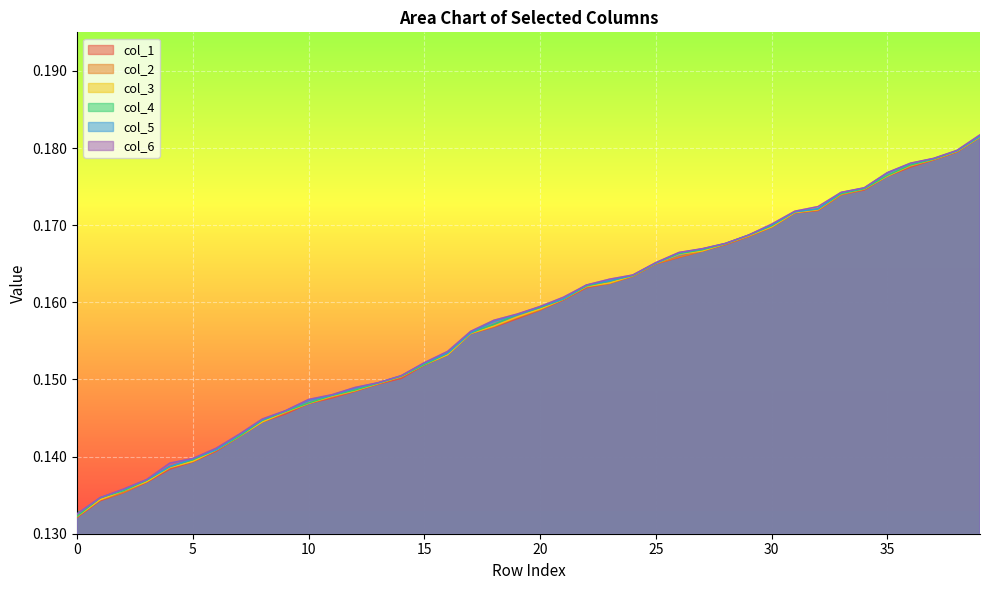

Reading right to left, what are all the values shown in this chart?

col_1: 0.2	0.2	0.2	0.2	0.2	0.2	0.2	0.2	0.2	0.2	0.2	0.2	0.2	0.2	0.2	0.2	0.2	0.2	0.2	0.2	0.2	0.2	0.2	0.2	0.2	0.2	0.1	0.1	0.1	0.1	0.1	0.1	0.1	0.1	0.1	0.1	0.1	0.1	0.1	0.1
col_2: 0.2	0.2	0.2	0.2	0.2	0.2	0.2	0.2	0.2	0.2	0.2	0.2	0.2	0.2	0.2	0.2	0.2	0.2	0.2	0.2	0.2	0.2	0.2	0.2	0.2	0.2	0.1	0.1	0.1	0.1	0.1	0.1	0.1	0.1	0.1	0.1	0.1	0.1	0.1	0.1
col_3: 0.2	0.2	0.2	0.2	0.2	0.2	0.2	0.2	0.2	0.2	0.2	0.2	0.2	0.2	0.2	0.2	0.2	0.2	0.2	0.2	0.2	0.2	0.2	0.2	0.2	0.2	0.1	0.1	0.1	0.1	0.1	0.1	0.1	0.1	0.1	0.1	0.1	0.1	0.1	0.1
col_4: 0.2	0.2	0.2	0.2	0.2	0.2	0.2	0.2	0.2	0.2	0.2	0.2	0.2	0.2	0.2	0.2	0.2	0.2	0.2	0.2	0.2	0.2	0.2	0.2	0.2	0.2	0.1	0.1	0.1	0.1	0.1	0.1	0.1	0.1	0.1	0.1	0.1	0.1	0.1	0.1
col_5: 0.2	0.2	0.2	0.2	0.2	0.2	0.2	0.2	0.2	0.2	0.2	0.2	0.2	0.2	0.2	0.2	0.2	0.2	0.2	0.2	0.2	0.2	0.2	0.2	0.2	0.2	0.1	0.1	0.1	0.1	0.1	0.1	0.1	0.1	0.1	0.1	0.1	0.1	0.1	0.1
col_6: 0.2	0.2	0.2	0.2	0.2	0.2	0.2	0.2	0.2	0.2	0.2	0.2	0.2	0.2	0.2	0.2	0.2	0.2	0.2	0.2	0.2	0.2	0.2	0.2	0.2	0.2	0.1	0.1	0.1	0.1	0.1	0.1	0.1	0.1	0.1	0.1	0.1	0.1	0.1	0.1